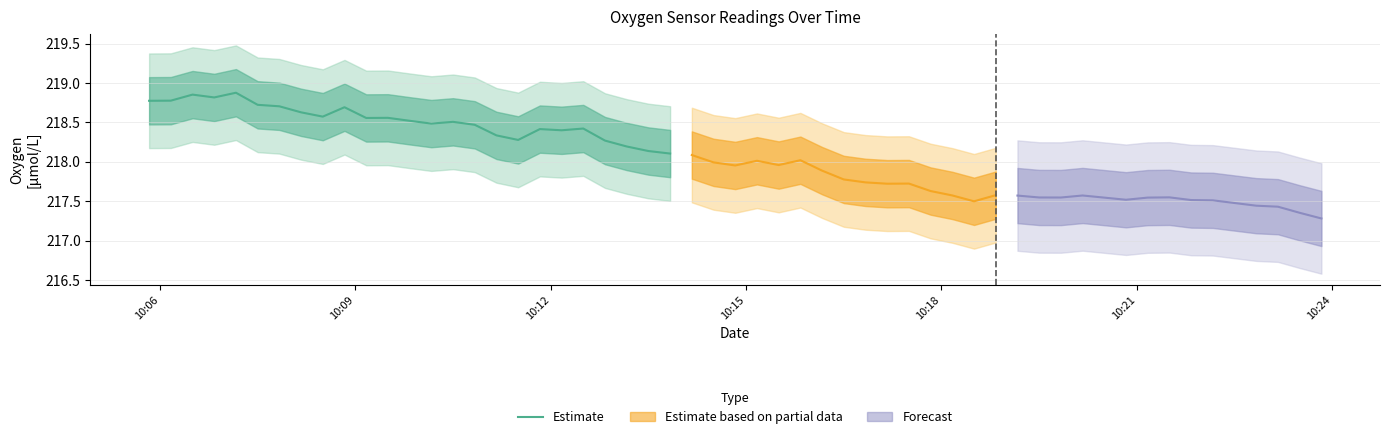

Count the number of categories in the chart.

25